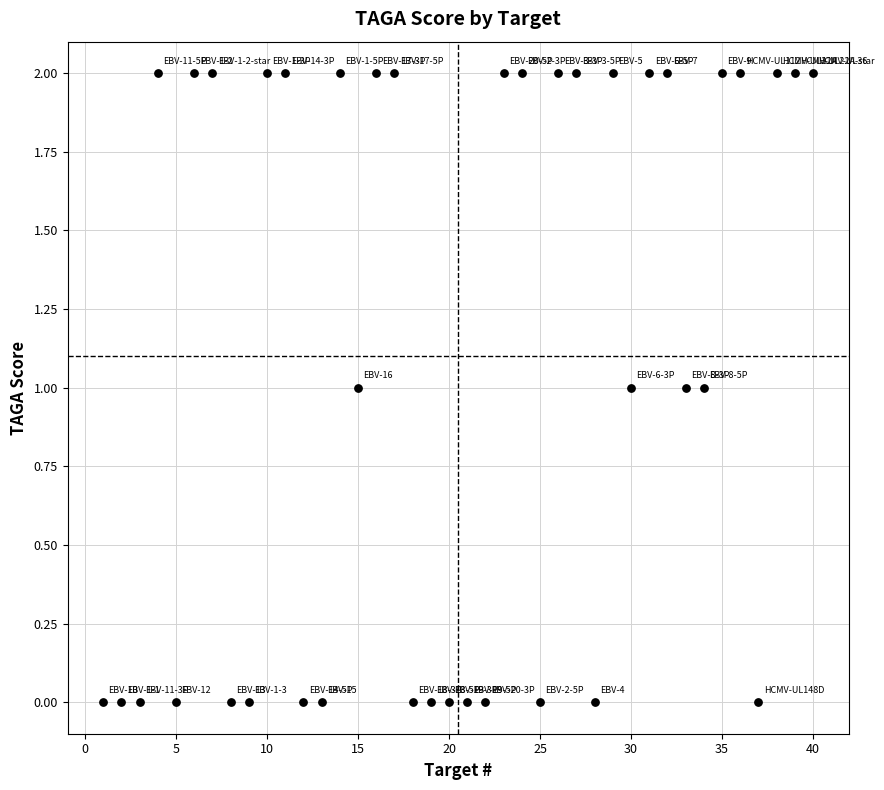

What is the range of X values (max minus min)?

39